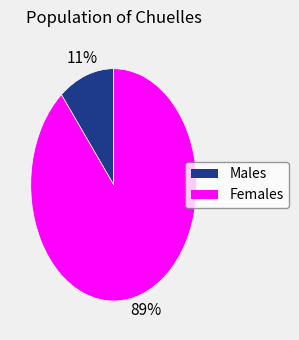

To the nearest percent, what is the difference between the largest and smallest slice percentages?

78%